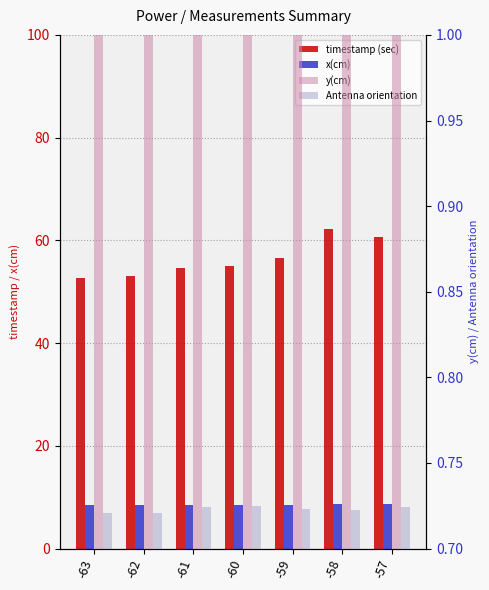

Count the number of data series in this chart.

4